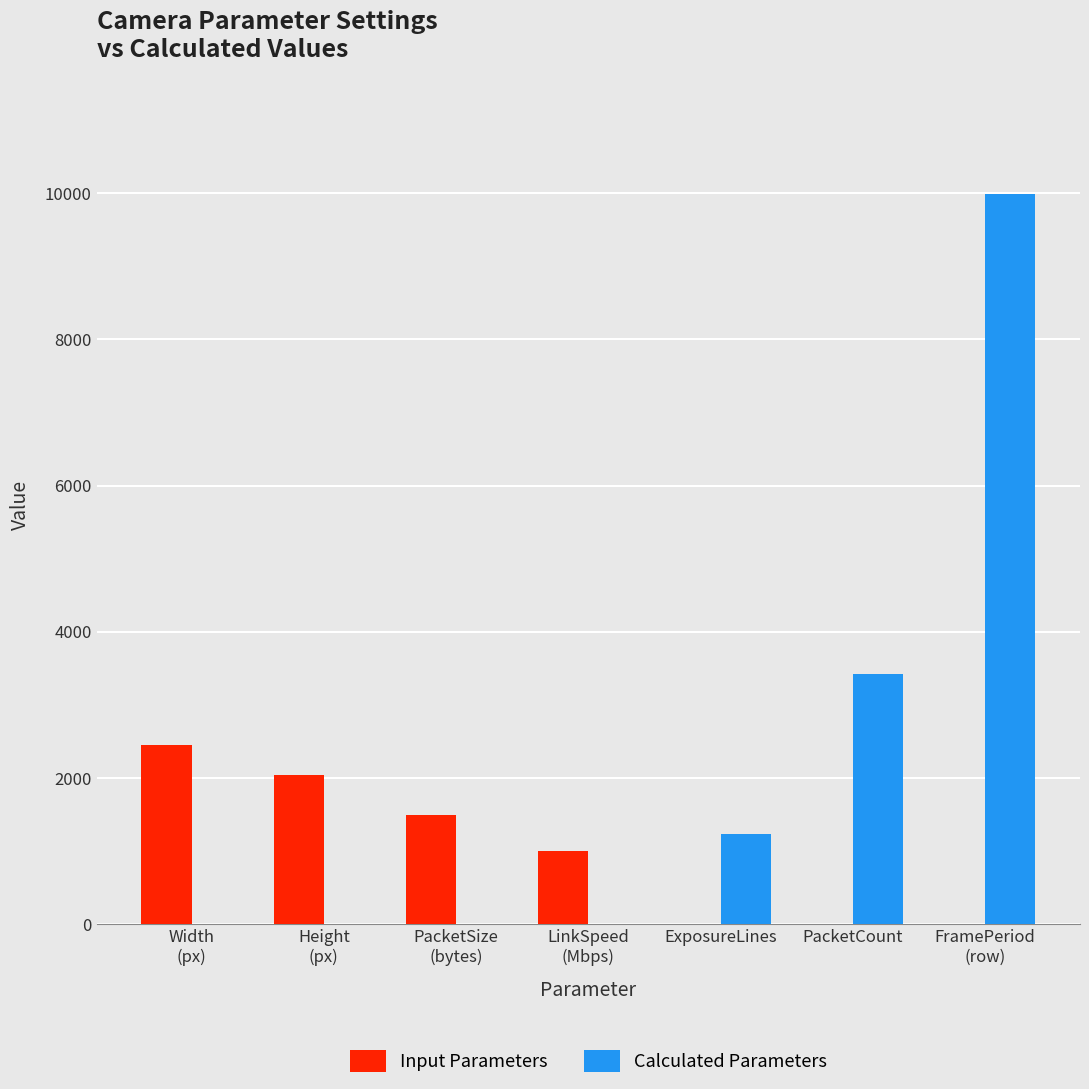

The value of Calculated Parameters at PacketCount is 3424. True or false?

True